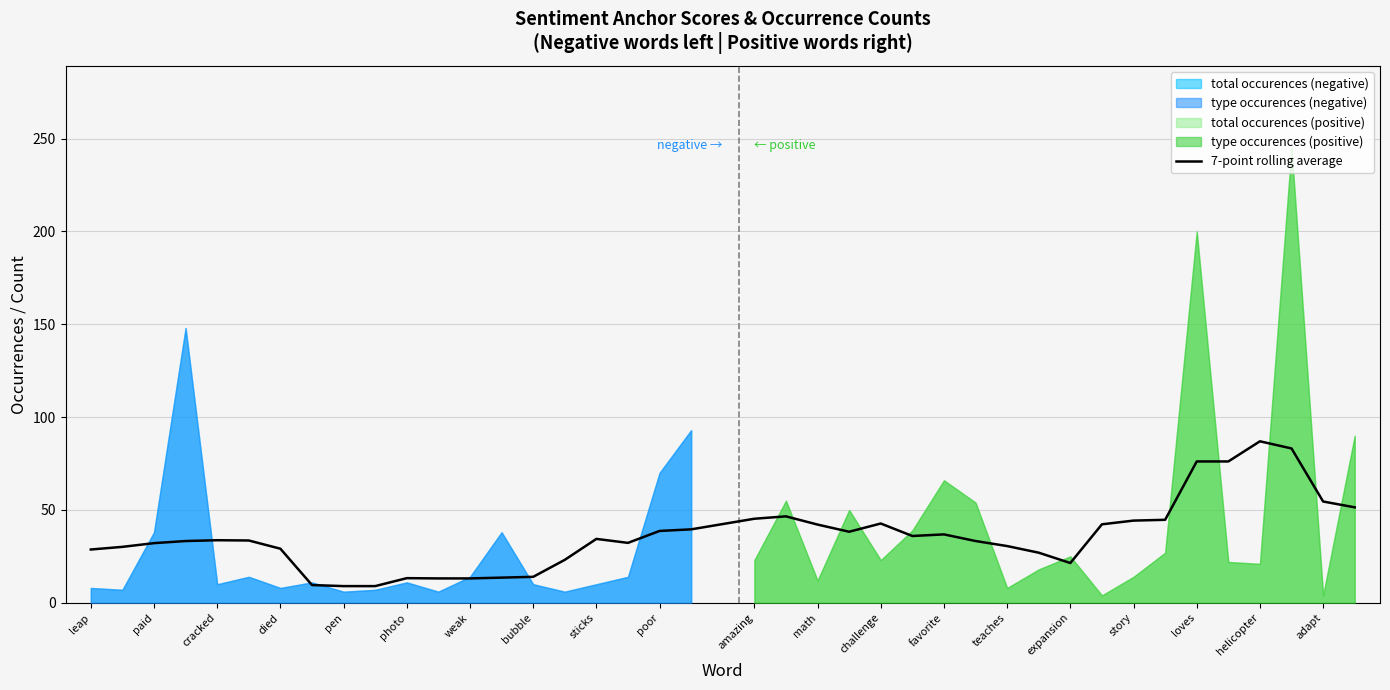

What is the lowest value of the 7-point rolling average series?

9.0